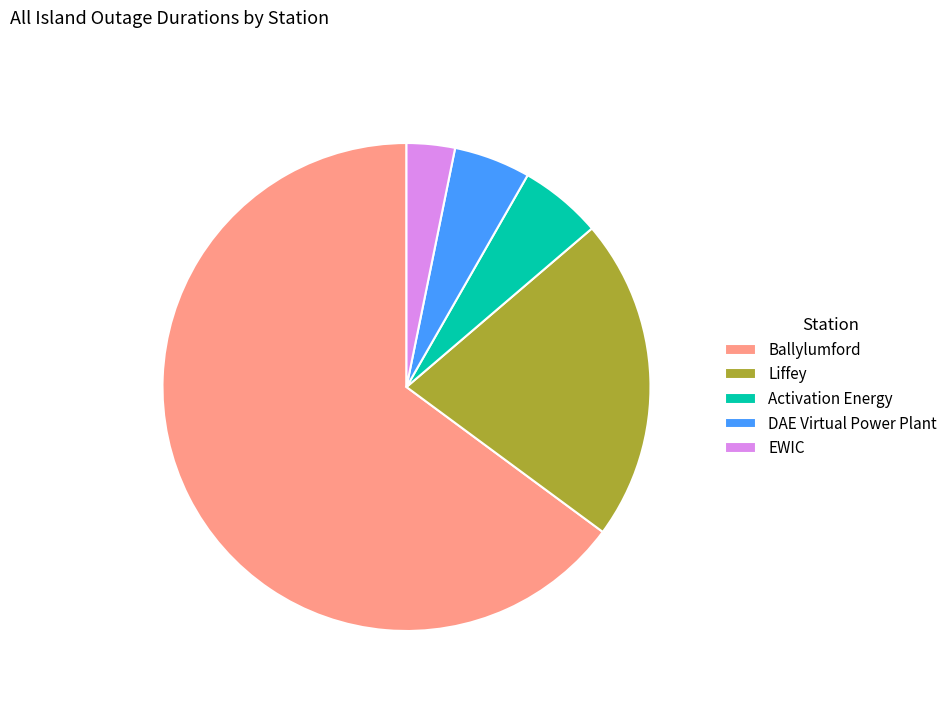

Do EWIC and DAE Virtual Power Plant together represent more than half of the pie?

No